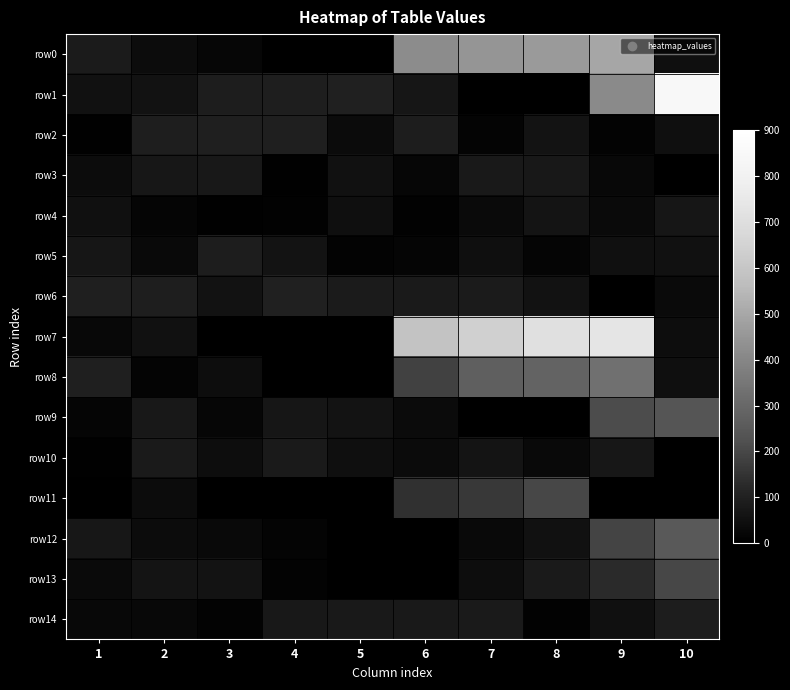

Which has a higher value, 9 or 1?

9